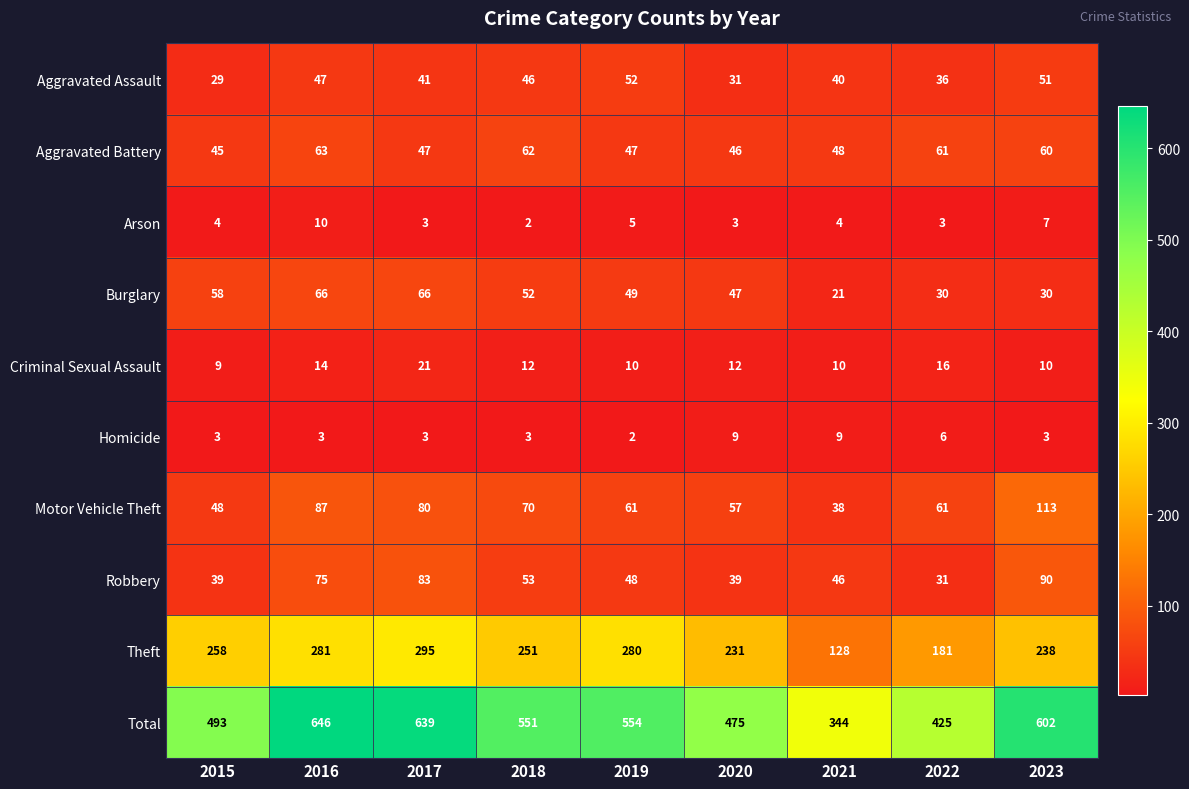

What is the sum of all Aggravated Assault values?

373